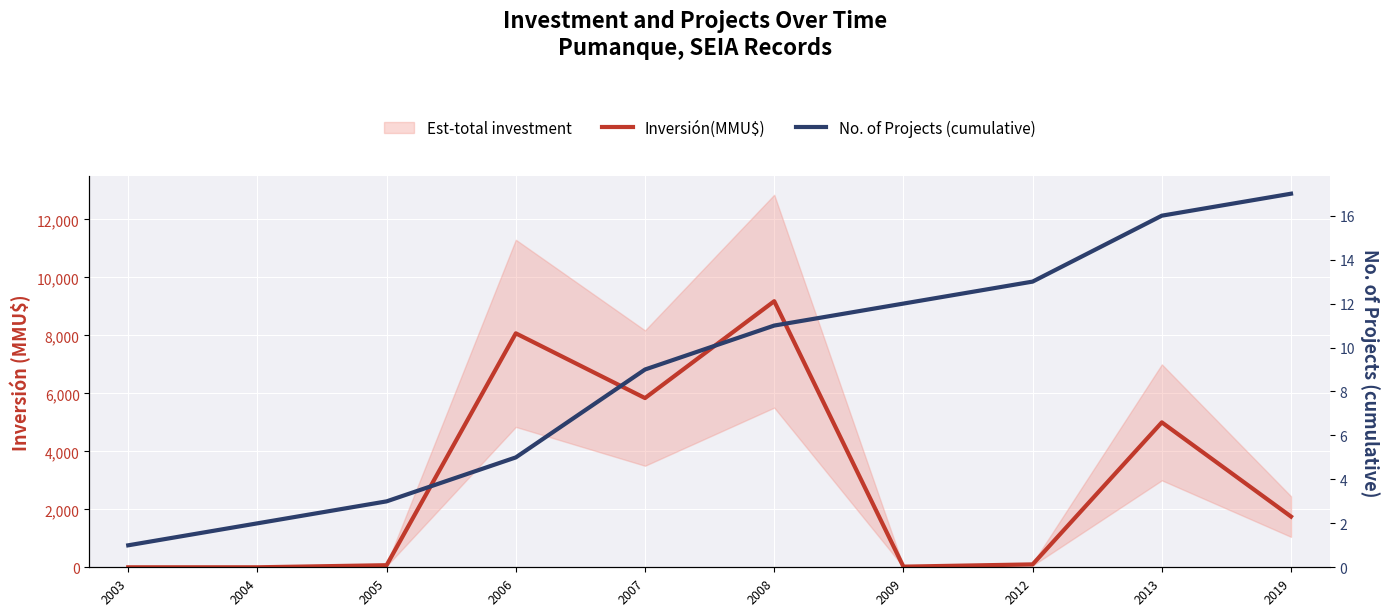

Rank the series by their average value, from lowest to highest.

No. of Projects (cumulative), Inversión(MMU$)